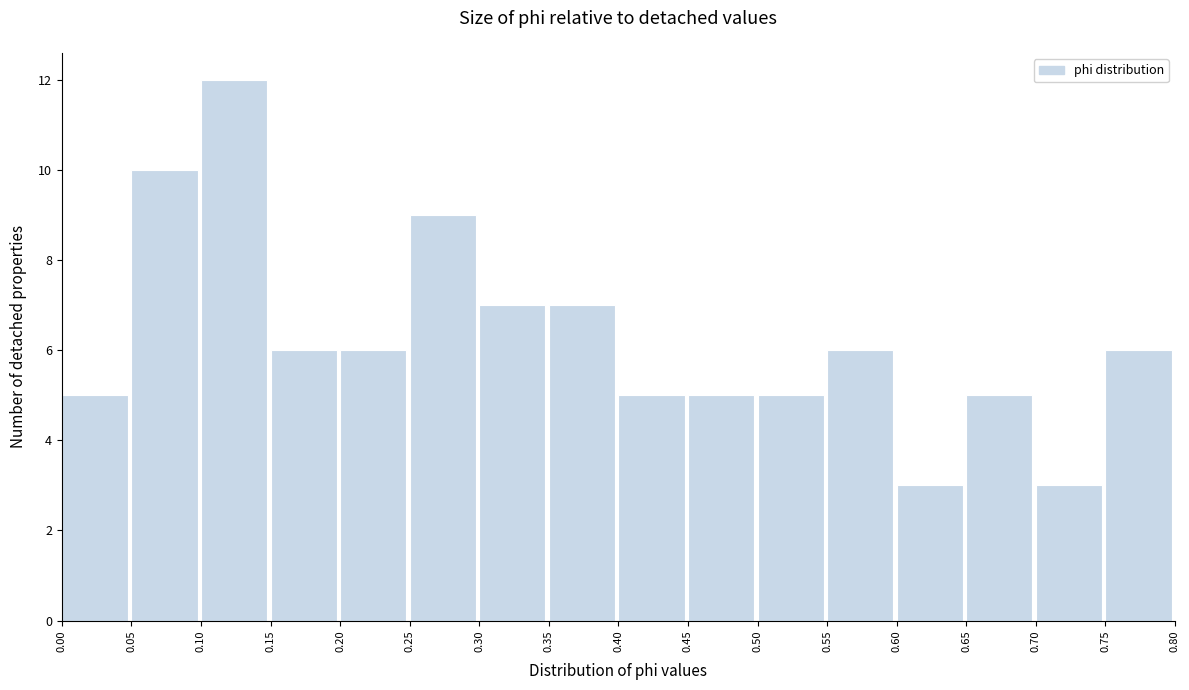

Reading left to right, list every bar in this chart as the range it spans on the x-axis followed by its height. The values are not printed on the chart, so give them approximately, as read against the axis.

0.00 to 0.05: 5
0.05 to 0.10: 10
0.10 to 0.15: 12
0.15 to 0.20: 6
0.20 to 0.25: 6
0.25 to 0.30: 9
0.30 to 0.35: 7
0.35 to 0.40: 7
0.40 to 0.45: 5
0.45 to 0.50: 5
0.50 to 0.55: 5
0.55 to 0.60: 6
0.60 to 0.65: 3
0.65 to 0.70: 5
0.70 to 0.75: 3
0.75 to 0.80: 6